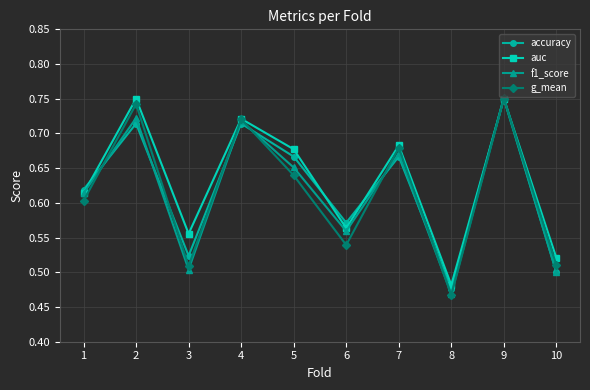

Is it true that f1_score equals 1.2 at 7?

False